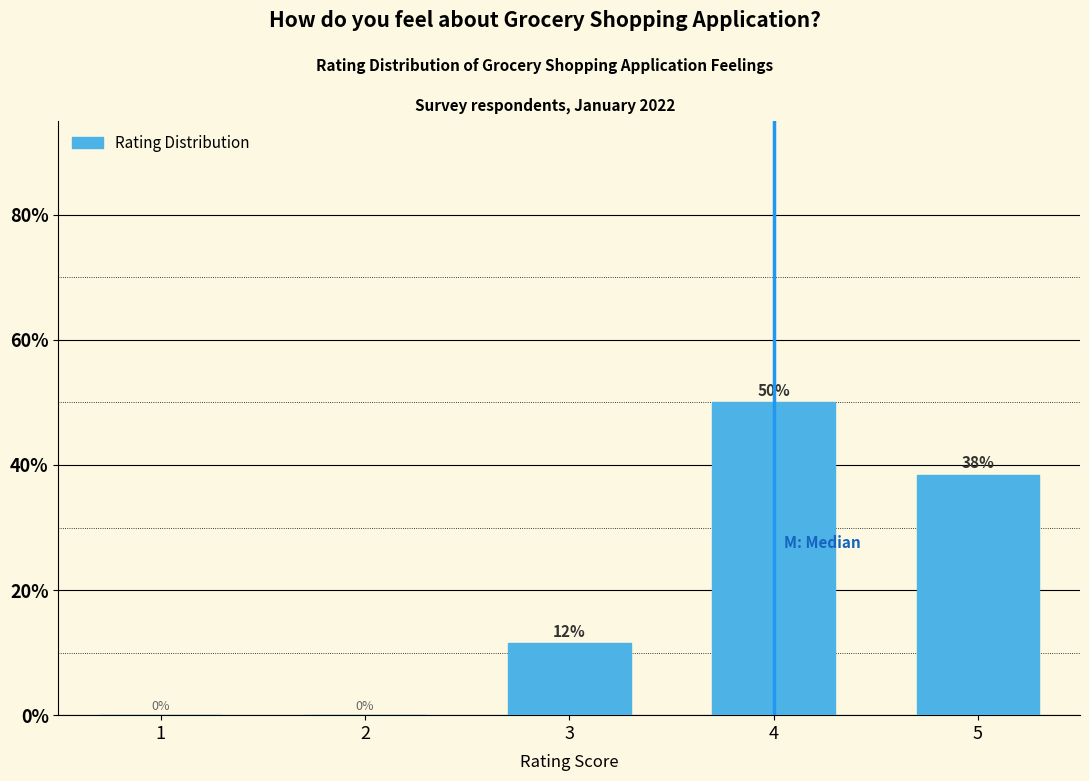

True or false: the data shows 12.8 at 5.

False